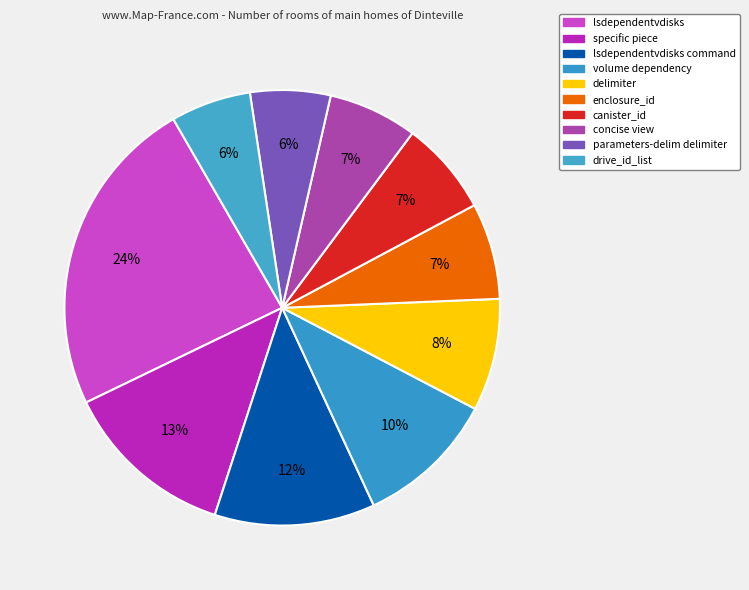

Which category has the smallest portion of the pie?

parameters-delim delimiter